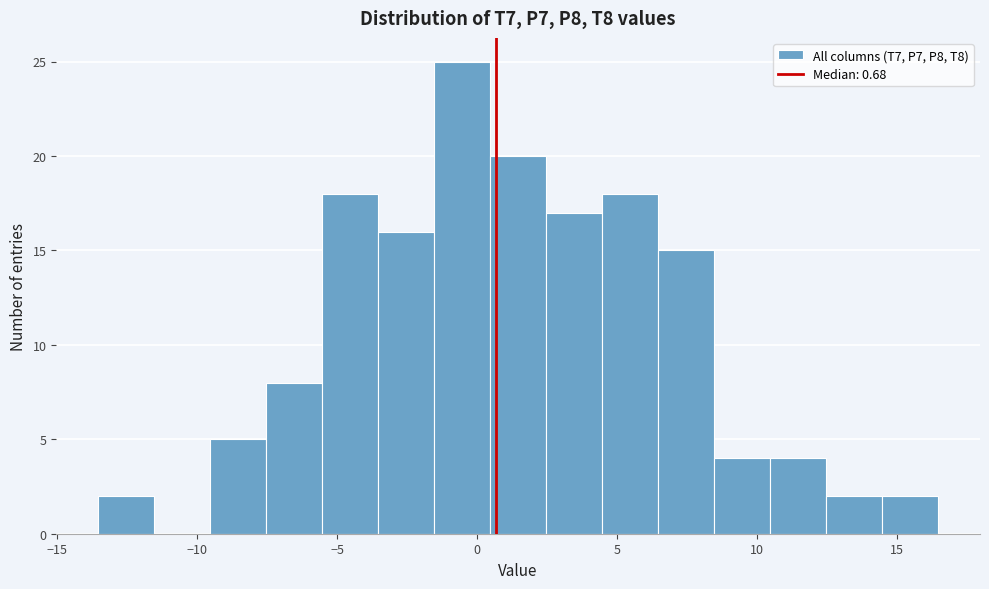

Read against the x-axis, roughly where is the centre of the tallest bar?

-0.5